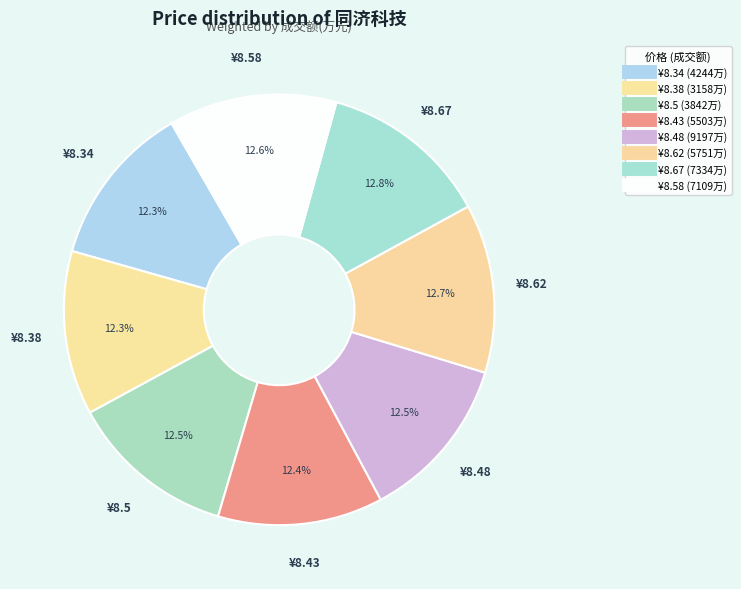

How many segments does this pie chart have?

8